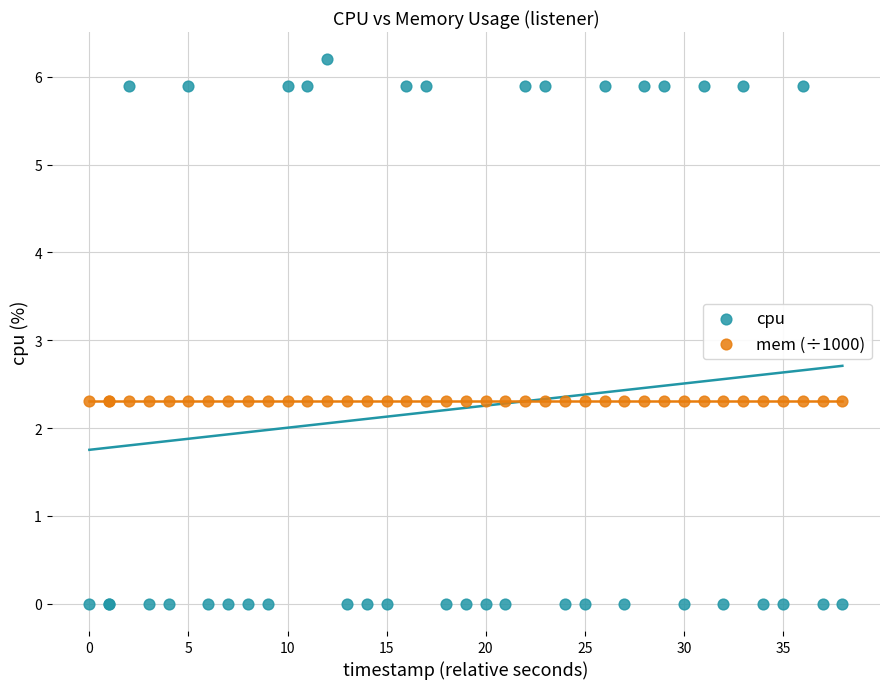

Which series contains the highest Y value?

cpu